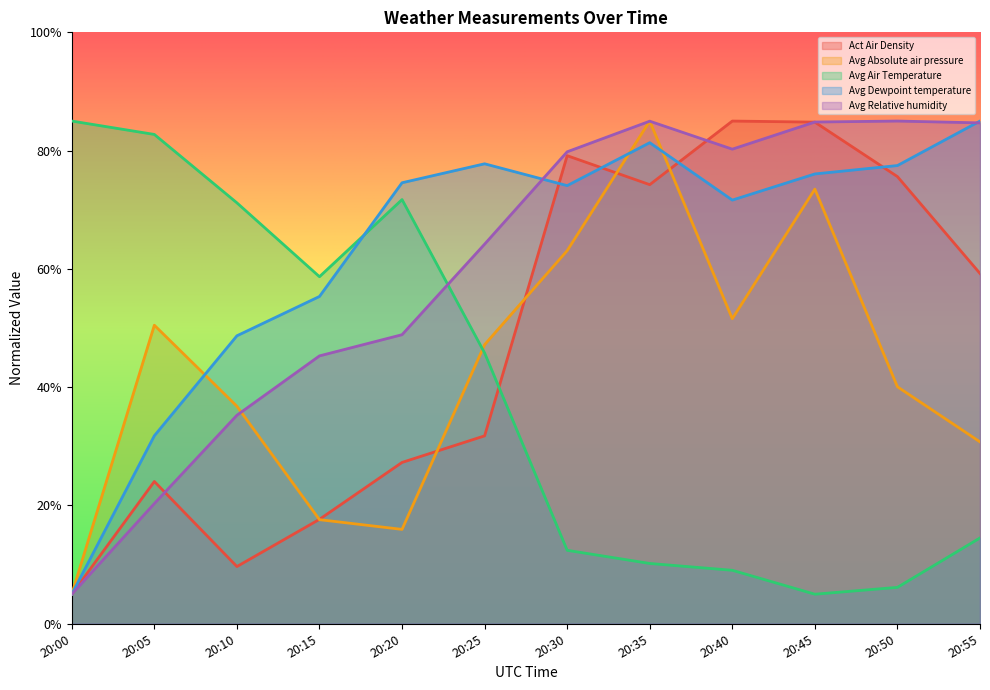

Which series has the largest range (max minus min)?

Act Air Density